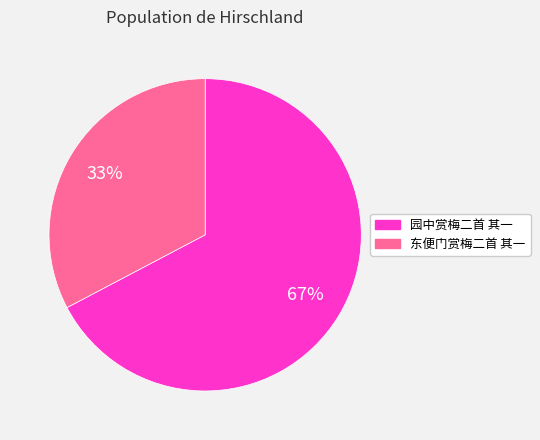

True or false: 园中赏梅二首 其一 accounts for 60% of the total.

False